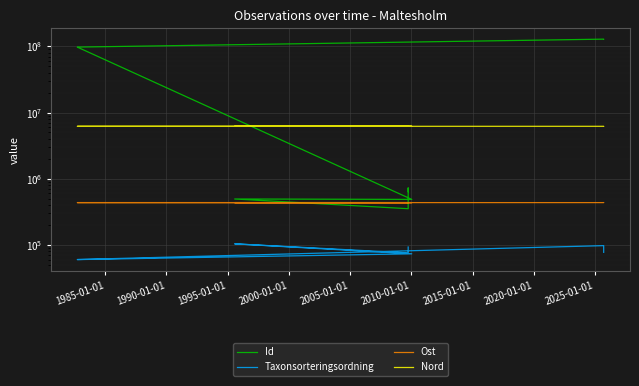

True or false: Id and Taxonsorteringsordning intersect in this chart.

False